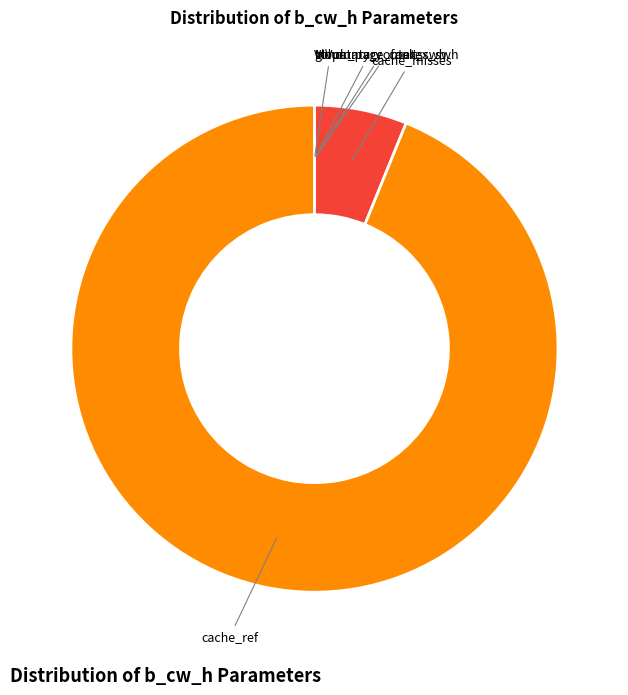

True or false: cache_misses accounts for 17% of the total.

False